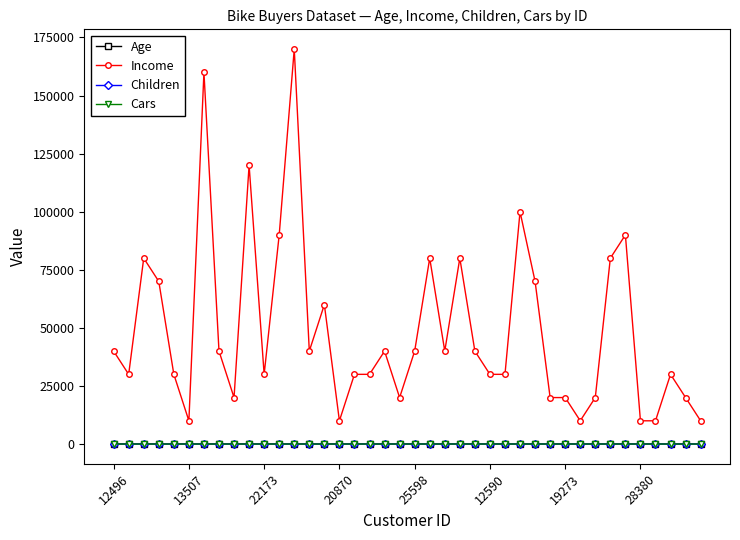

True or false: Age and Cars intersect in this chart.

False